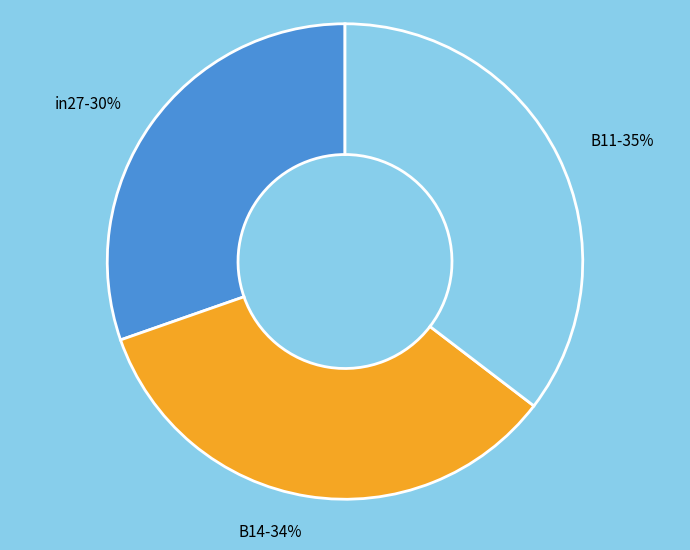

To the nearest percent, what is the average slice percentage?

33%